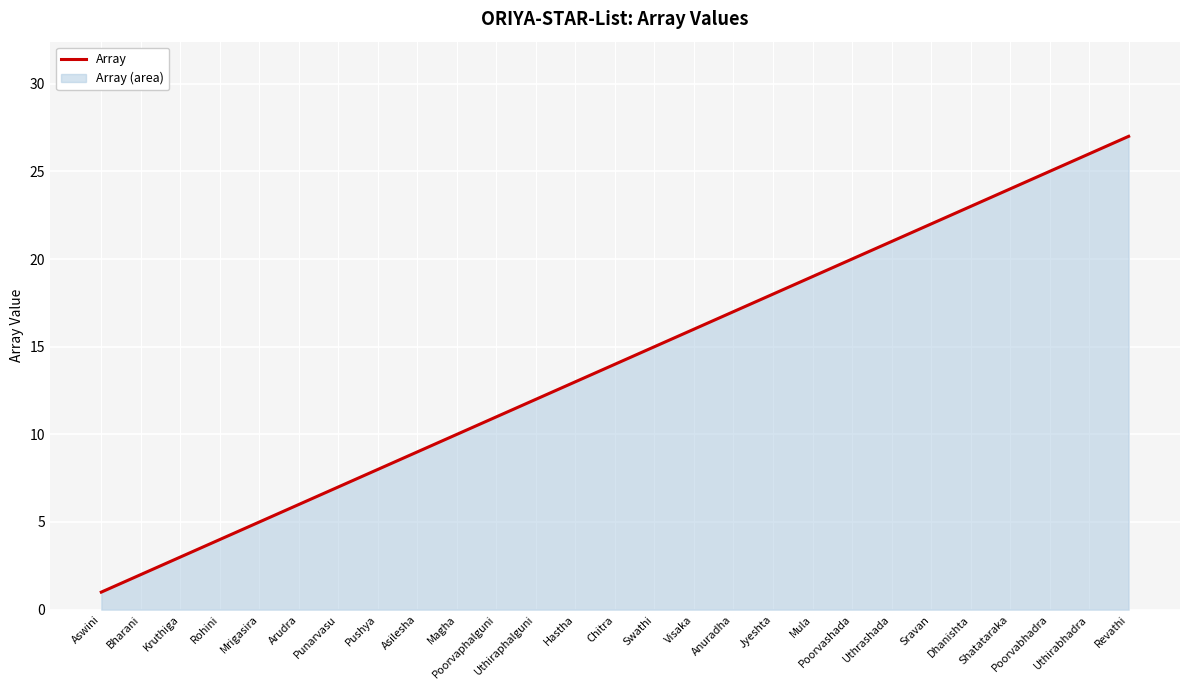

How many categories are shown in the chart?

27